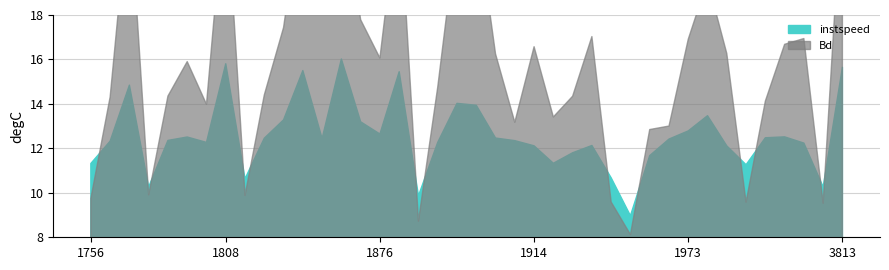

At 1788, list the series in order from largest to smallest.

instspeed, Bd